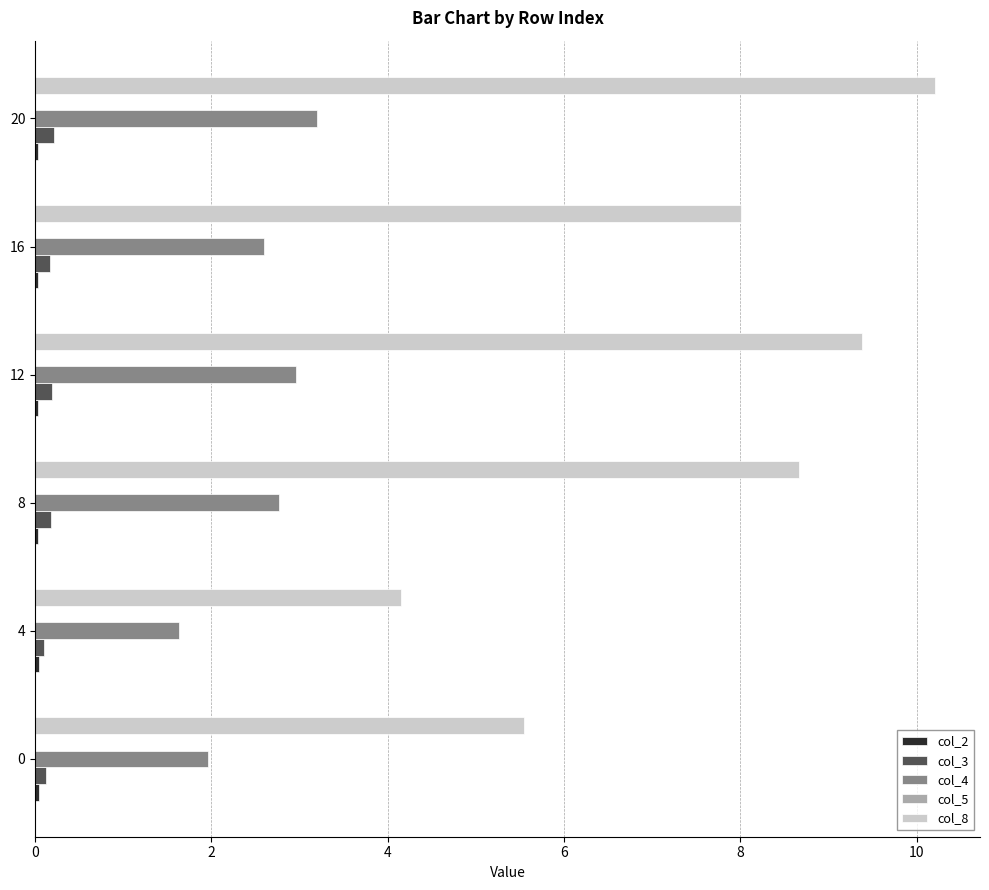

Between 0 and 4, which series saw the biggest shift?

col_8